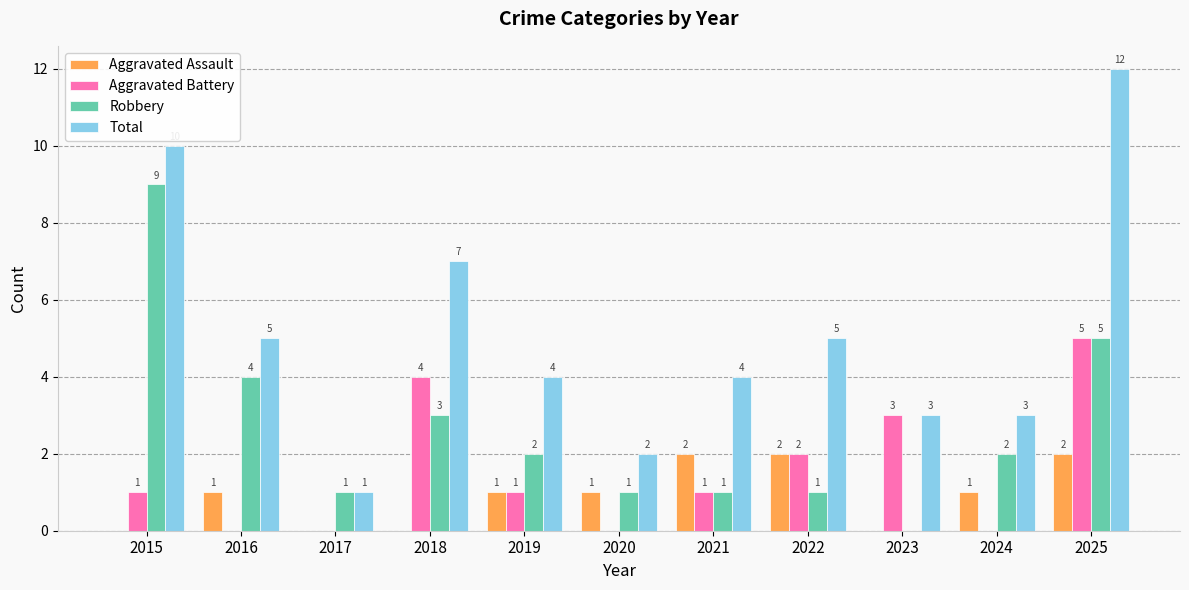

What is the difference between the Aggravated Assault values at 2019 and 2023?

1